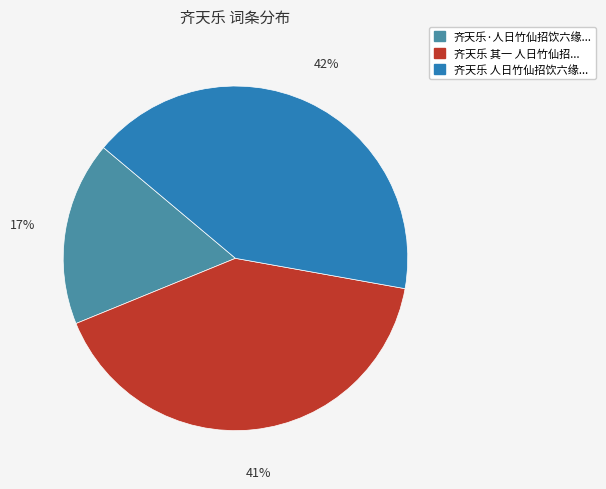

Is there a majority slice in this chart?

No